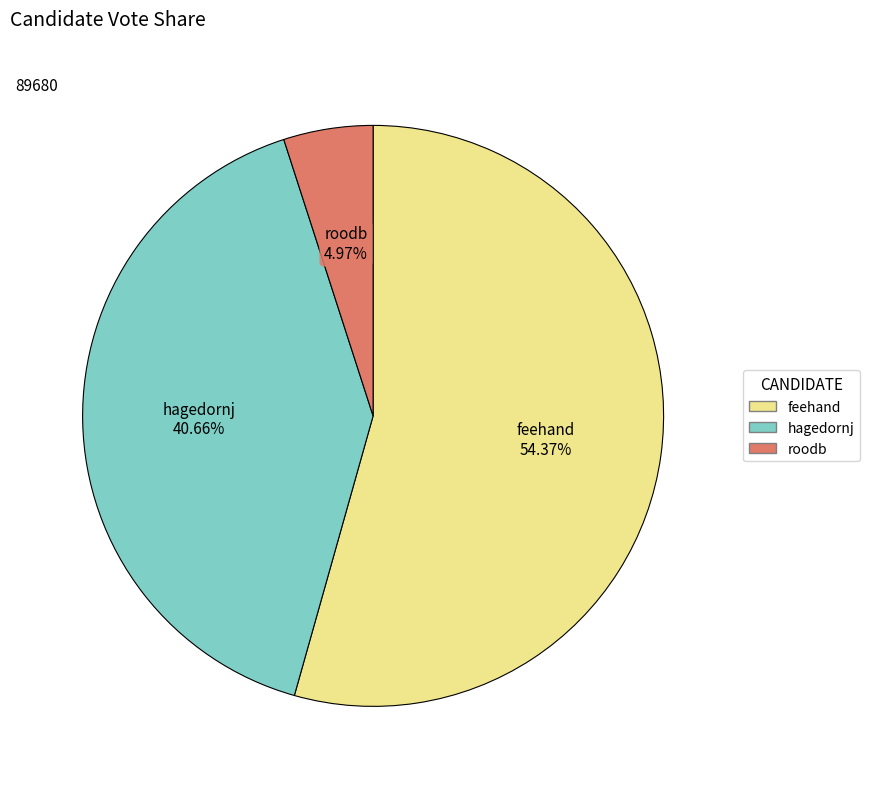

What percentage is the feehand slice, to the nearest percent?

54%